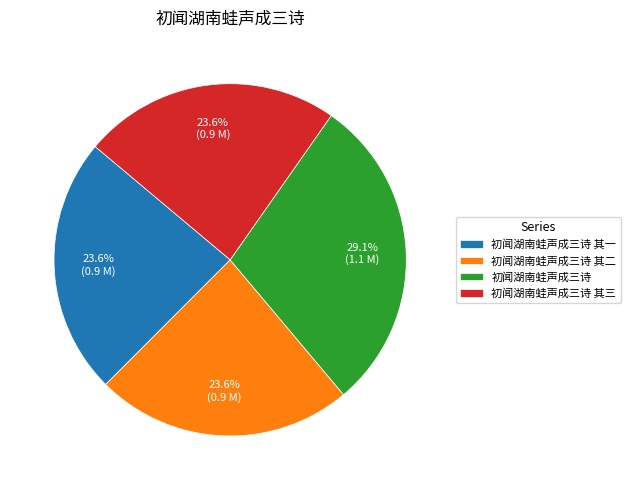

Combined, what portion of the pie is 初闻湖南蛙声成三诗 其三 and 初闻湖南蛙声成三诗?

52.8%